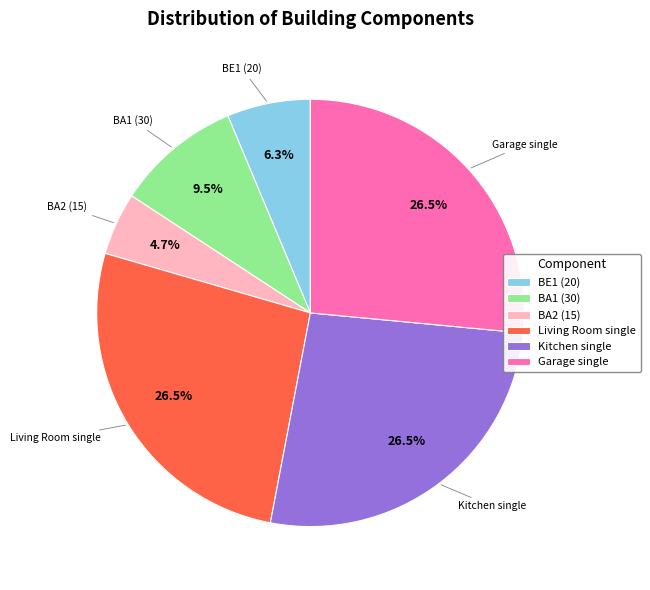

Count the number of slices in the pie.

6